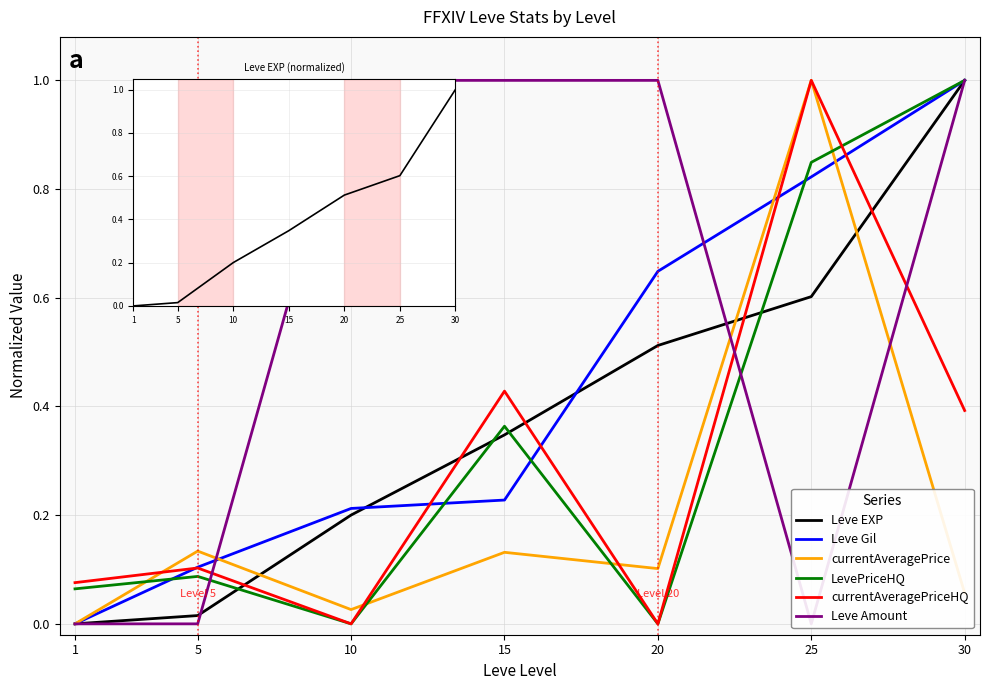

Rank the categories by Leve Amount value from highest to lowest.

10, 15, 20, 30, 1, 5, 25